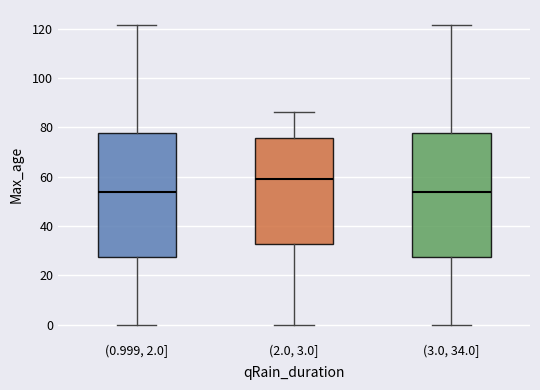

Where is the lower edge of the box for (2.0, 3.0] on the y-axis? The values are not printed on the chart, so give them approximately, as read against the axis.

32